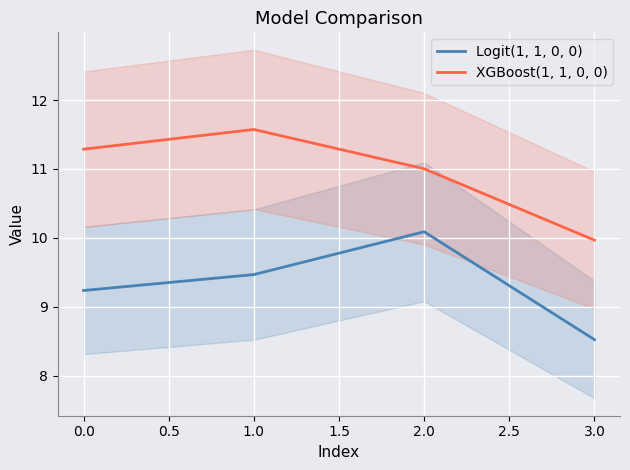

Is it true that Logit(1, 1, 0, 0) equals 16.5 at 0.0?

False